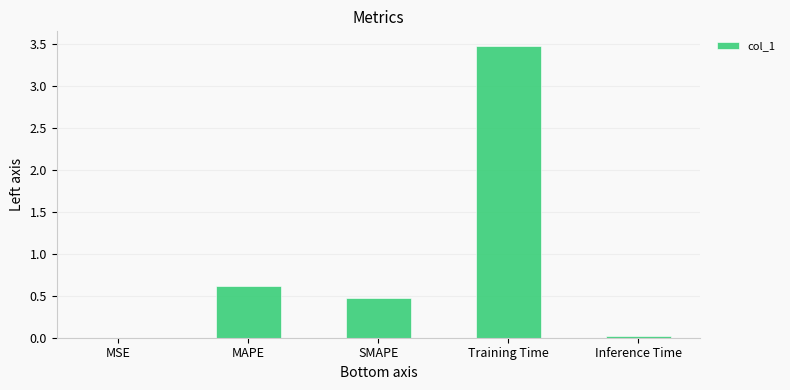

What is the sum of the values at Training Time and SMAPE?

4.0